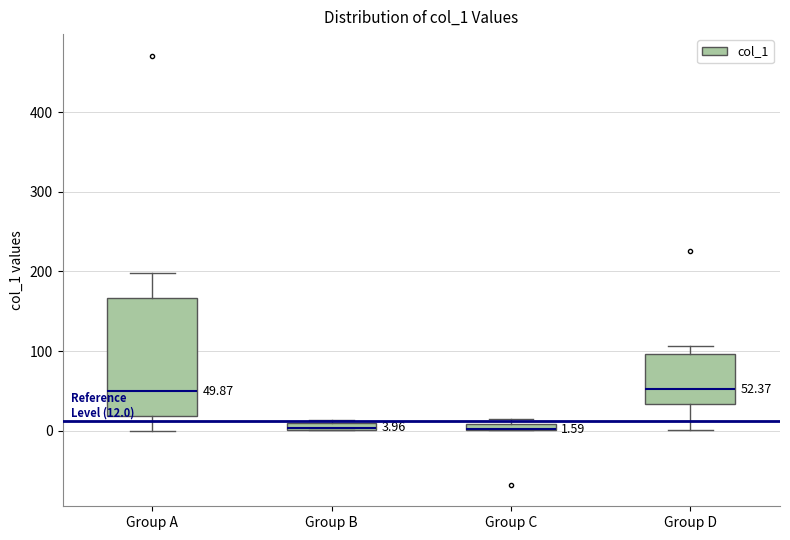

Comparing the boxes themselves (not the whiskers), which one is the tallest?

Group A